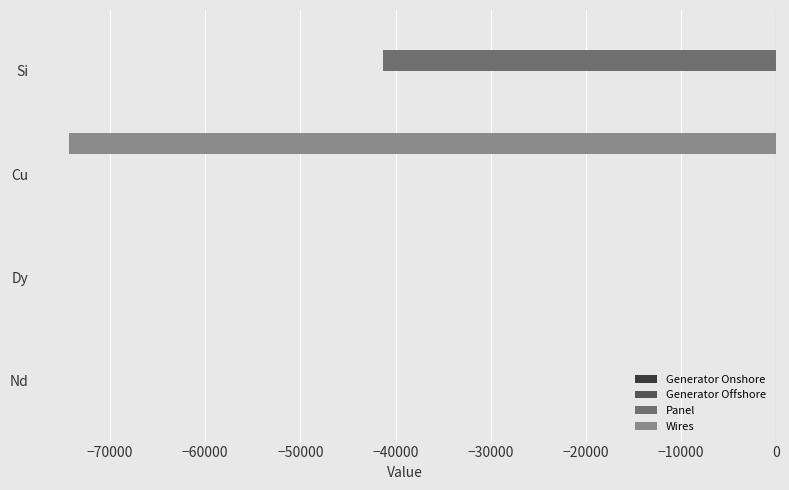

Which series has the widest spread of values?

Wires